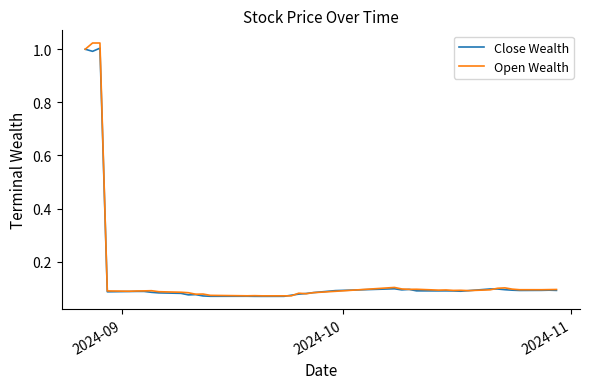

List the series in order of their peak value, lowest first.

Close Wealth, Open Wealth